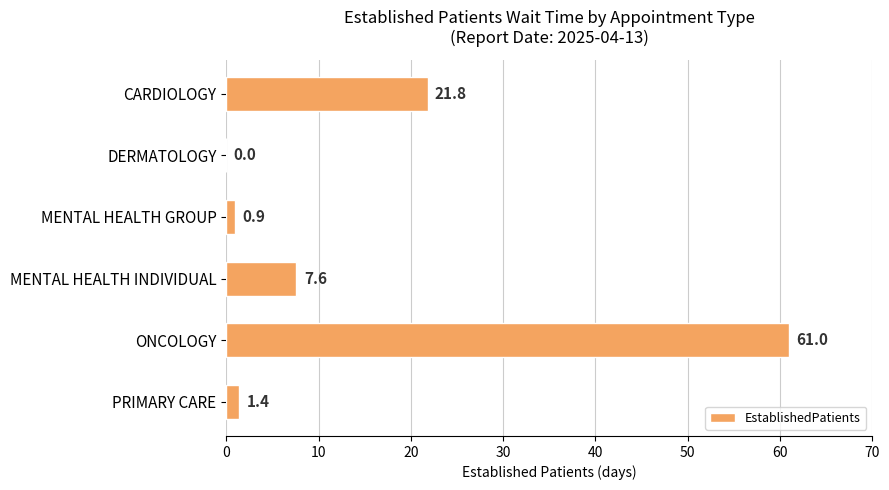

What is the sum of all values?

92.7